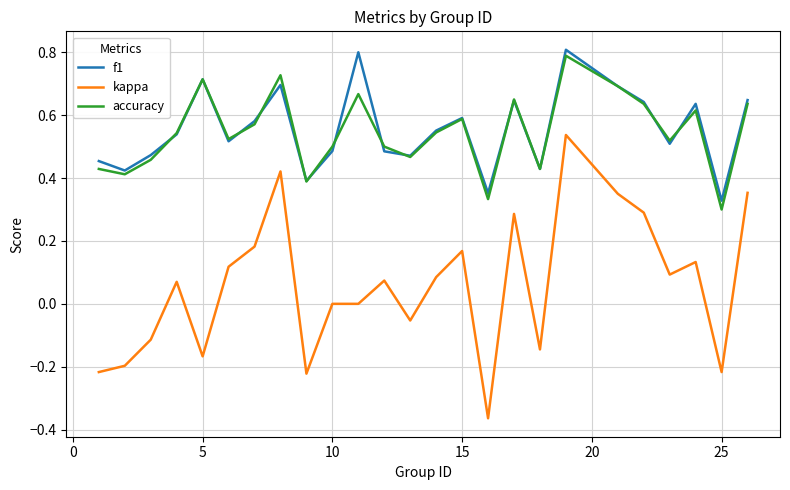

Which series has the largest range (max minus min)?

kappa